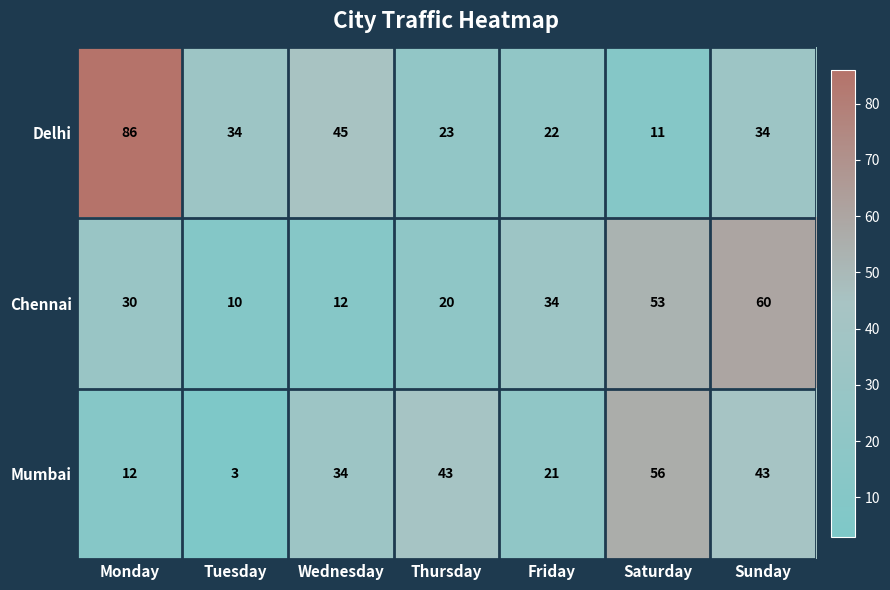

True or false: Chennai has a value of 60 at Sunday.

True